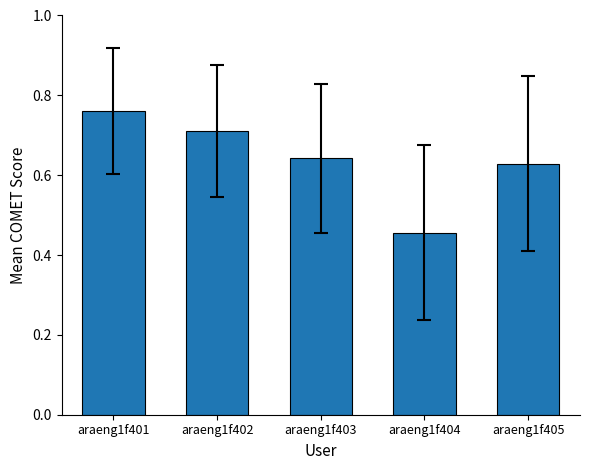

Is it true that the value at araeng1f404 is 0.8?

False